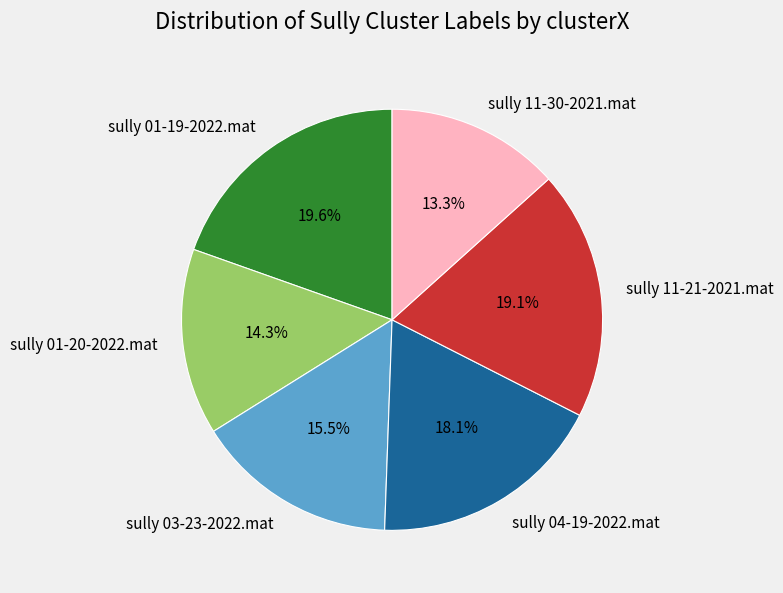

Is sully 11-21-2021.mat the majority of the pie?

No